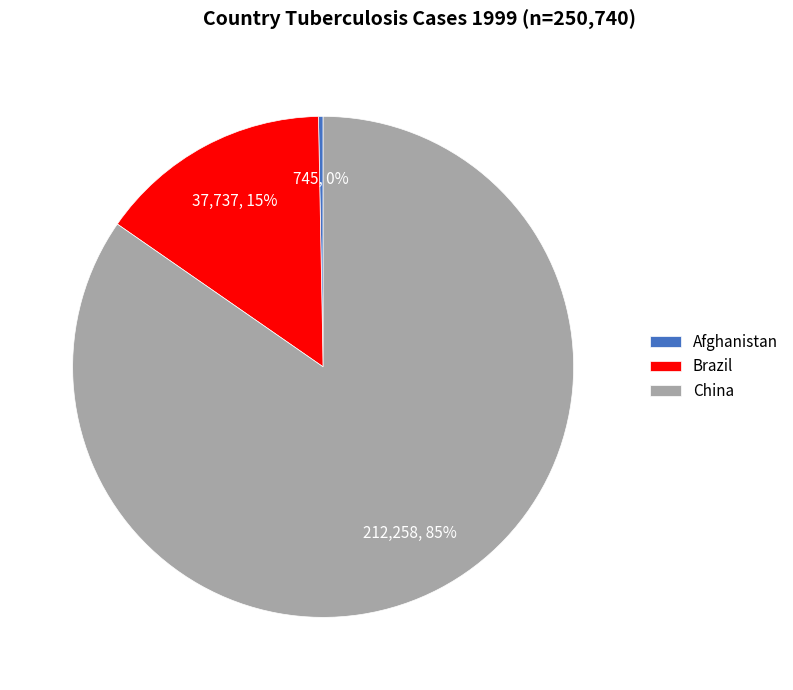

Rank the categories by value from highest to lowest.

China, Brazil, Afghanistan